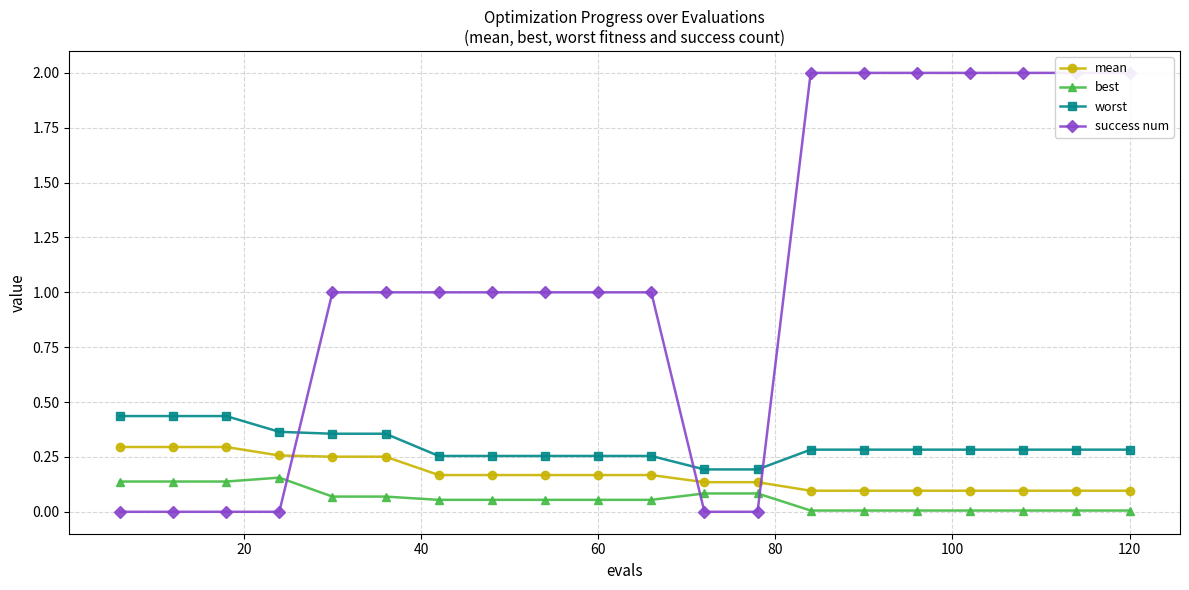

True or false: best and mean intersect in this chart.

False